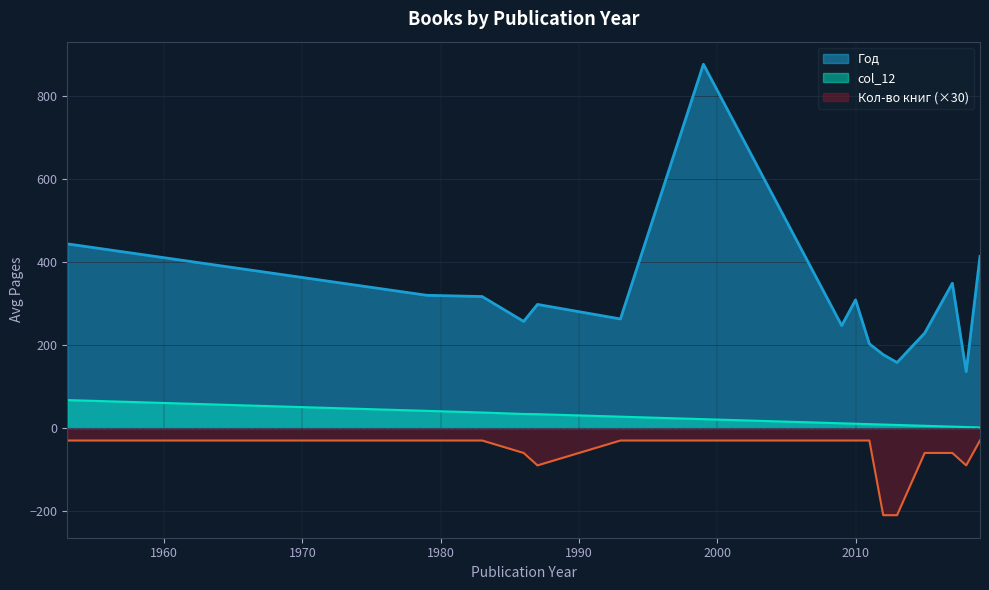

List the series in order of their peak value, highest first.

Год, col_12, Кол-во книг (×30)